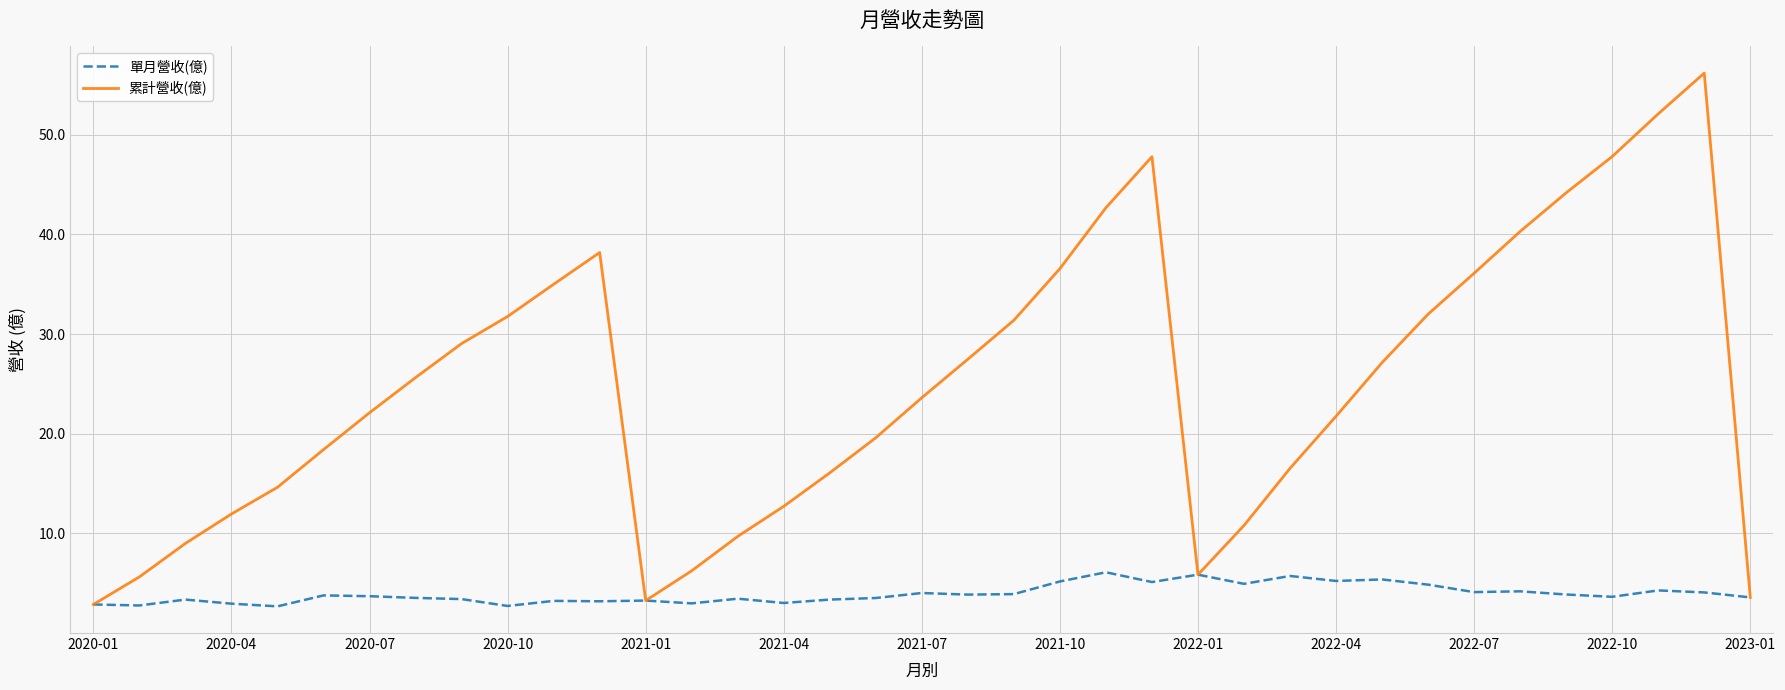

Which series has the largest total across all categories?

累計營收(億)